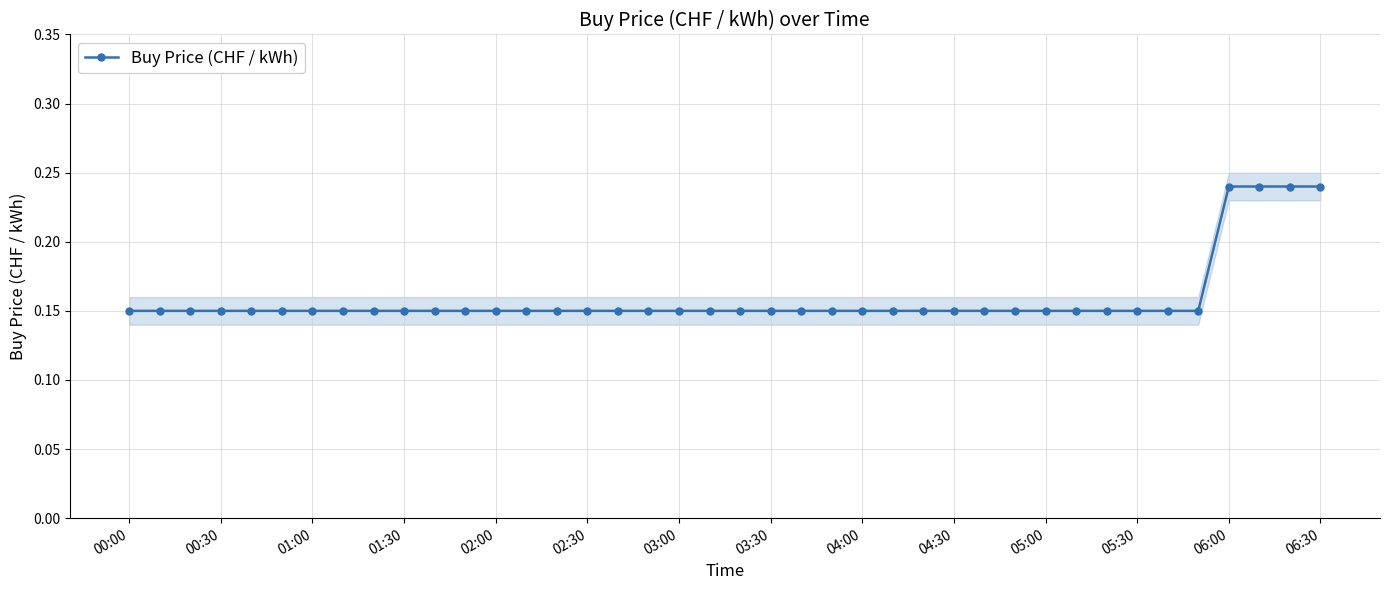

What is the smallest value displayed?

0.1